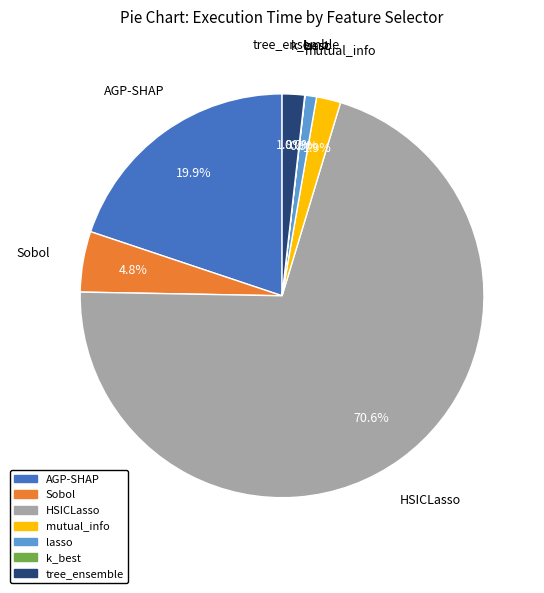

Does tree_ensemble represent more than half of the total?

No